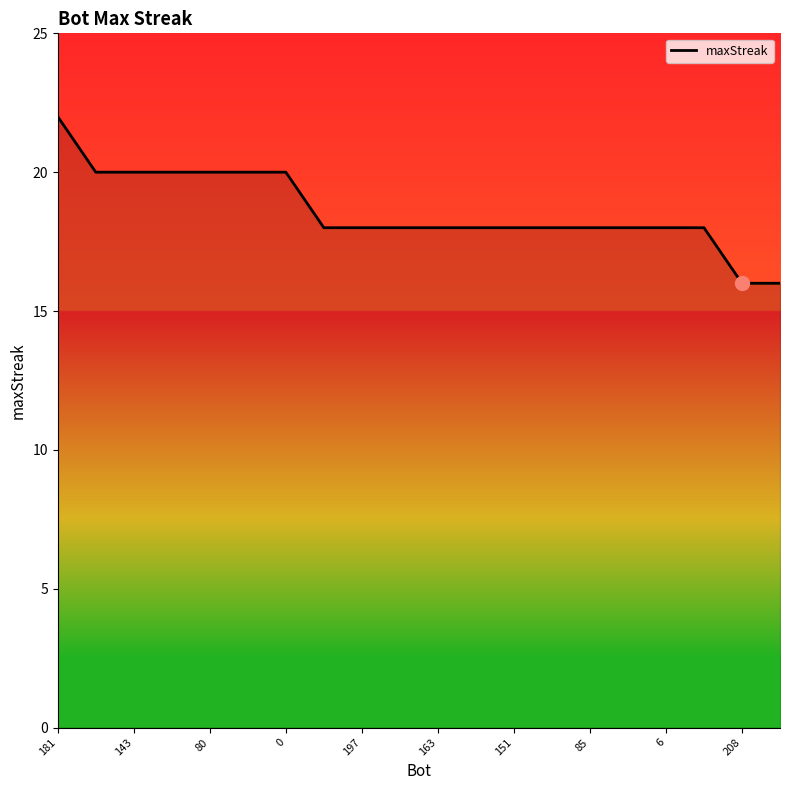

What is the smallest value displayed?

16